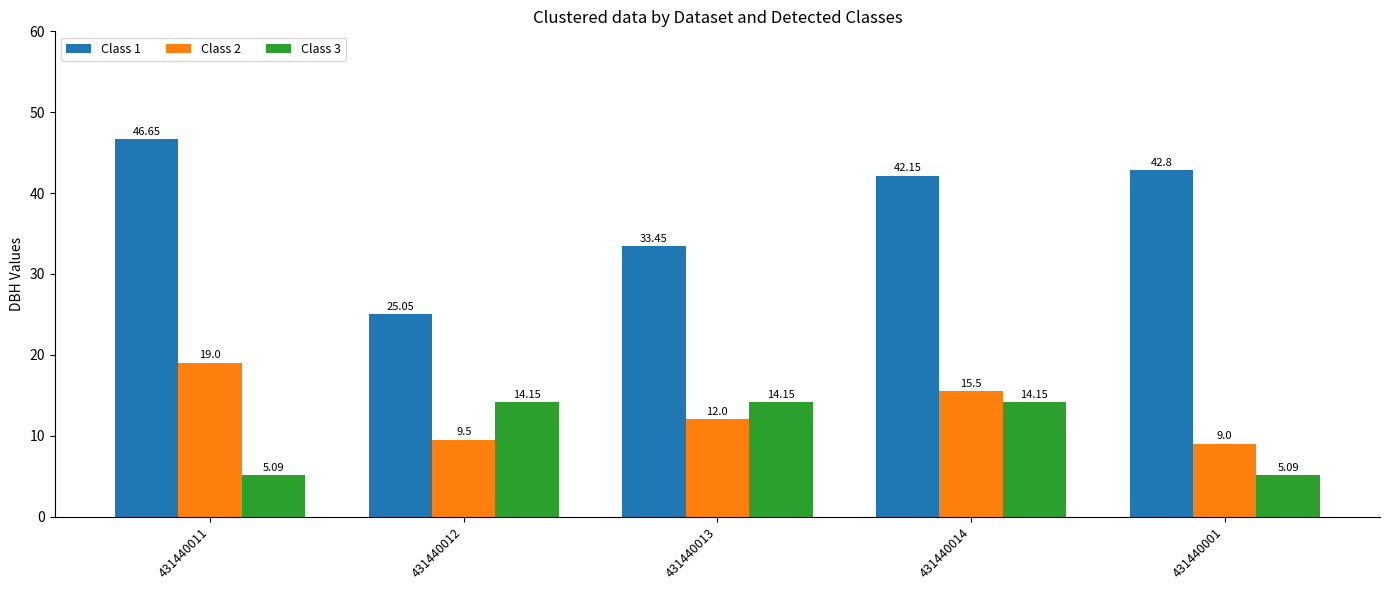

List the series in order of their peak value, highest first.

Class 1, Class 2, Class 3